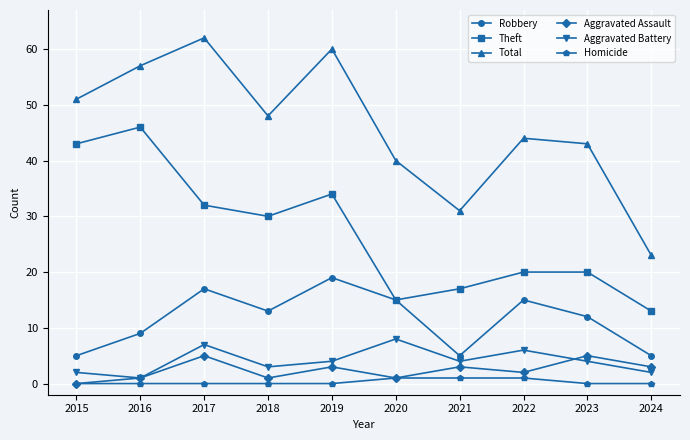

How many lines are shown in the chart?

6